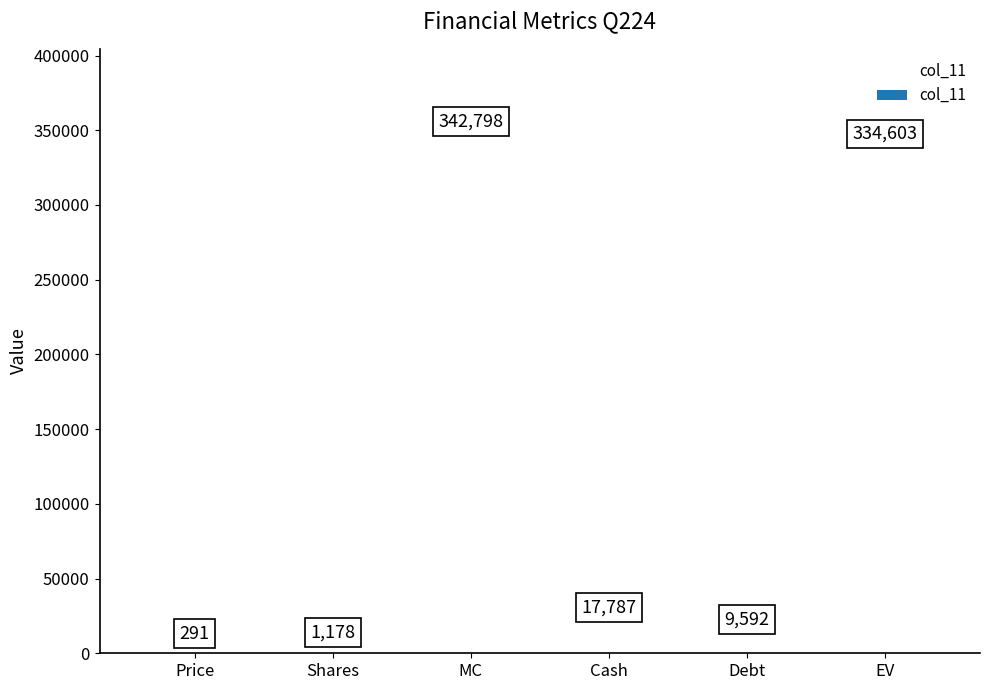

What is the change in value from Shares to Cash?

+16609